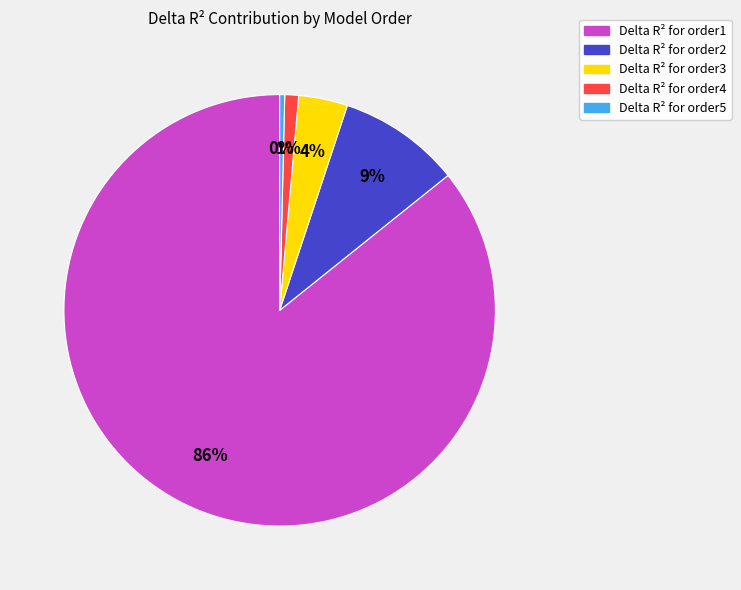

Is it true that Delta R² for order4 is 11% of the pie?

False